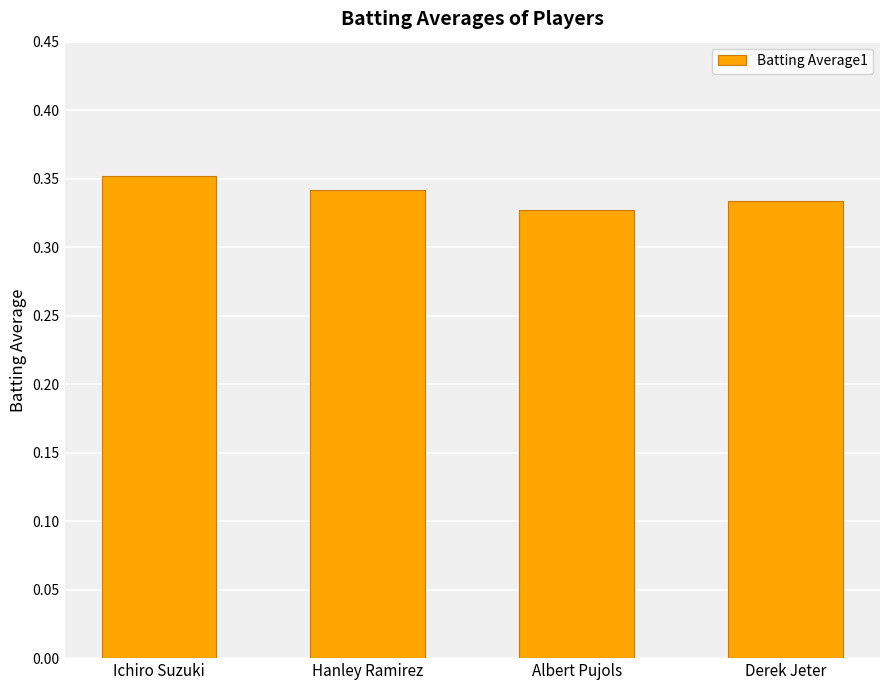

What is the label of the 1st bar from the right?

Derek Jeter